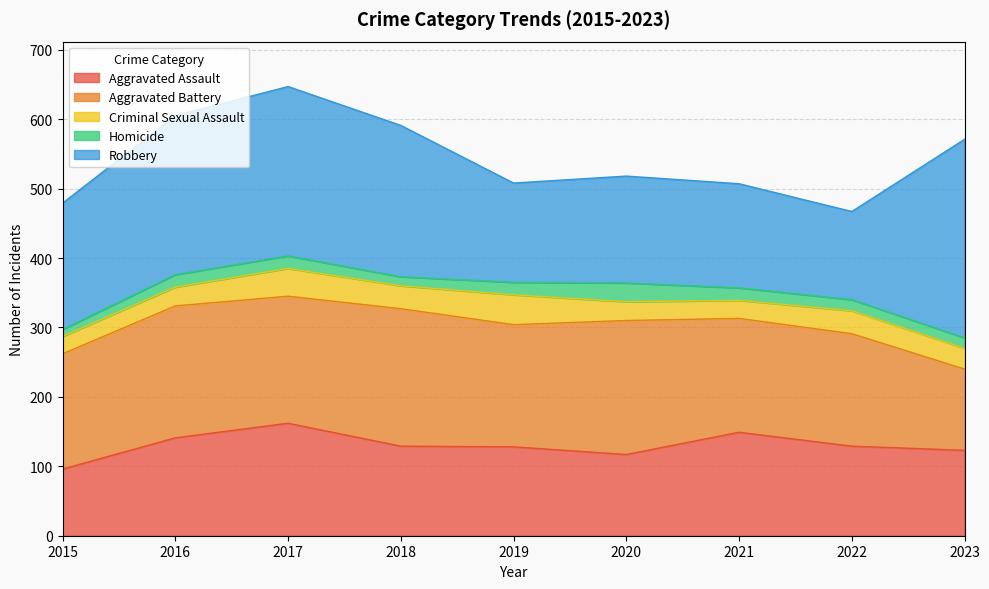

At which label does Aggravated Assault reach its minimum?

2015